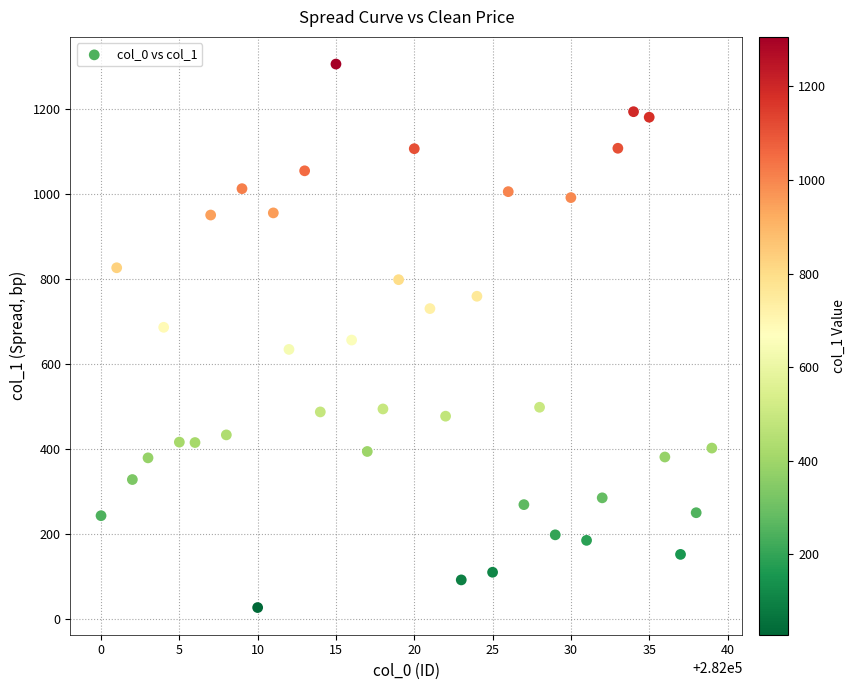

What is the range of Y values (max minus min)?

1278